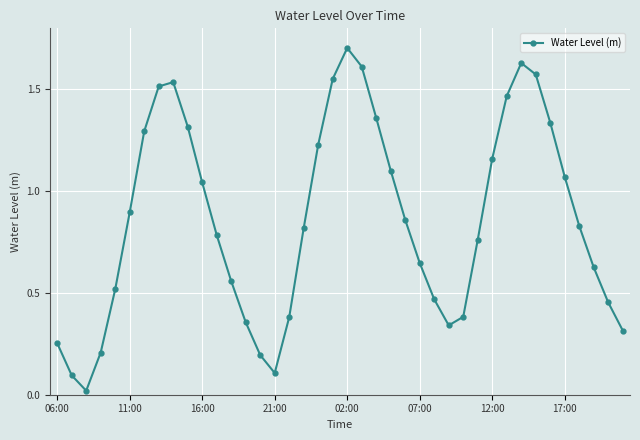

What is the greatest value displayed?

1.7